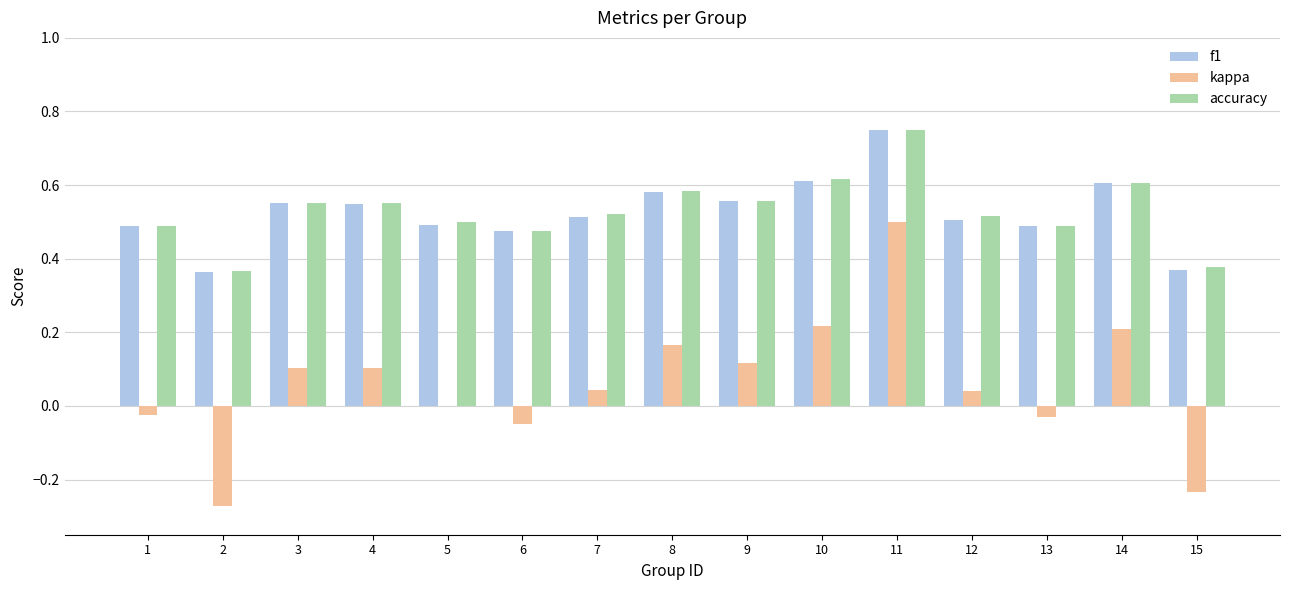

What is the sum of the f1 values at 6 and 8?

1.1